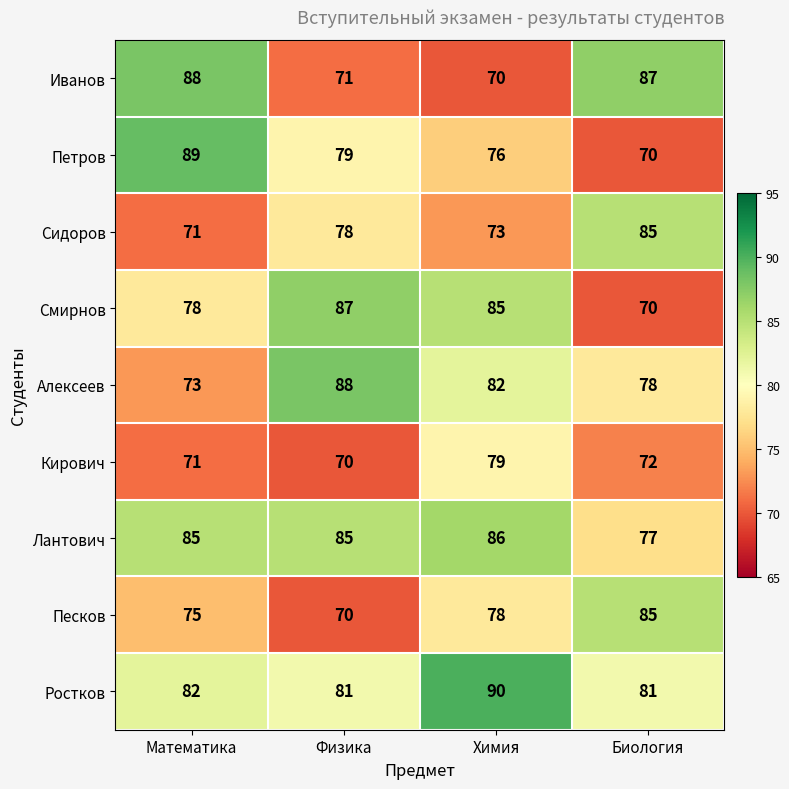

True or false: Сидоров has a value of 36 at Физика.

False